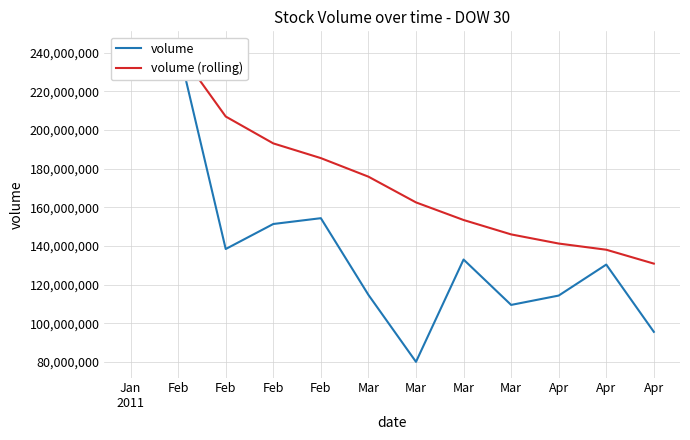

Rank the series at Apr from highest to lowest value.

volume (rolling), volume